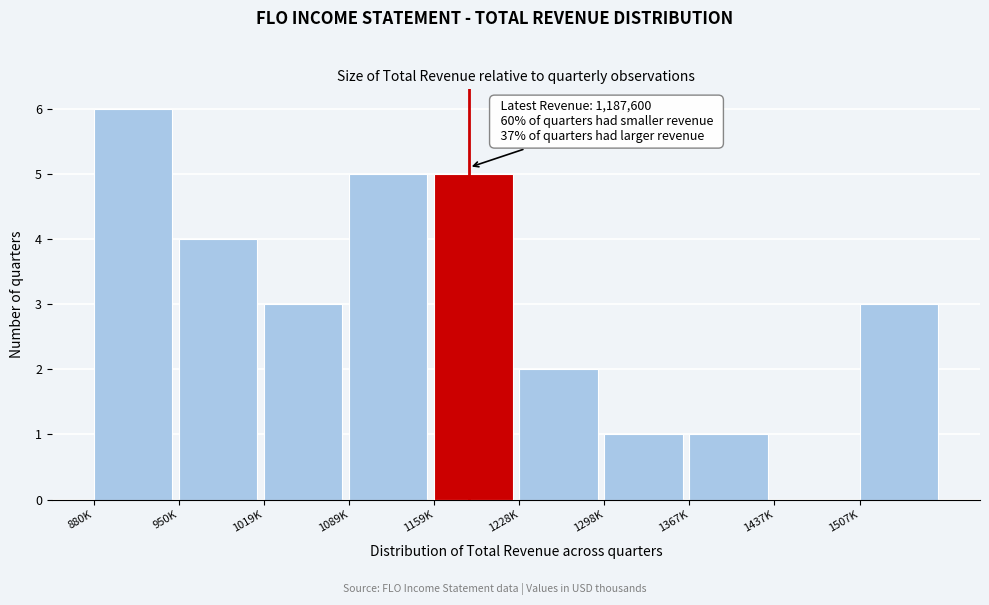

Reading left to right, transcribe all the data shown in this chart.

880K=6	950K=4	1019K=3	1089K=5	1159K=5	1228K=2	1298K=1	1367K=1	1437K=0	1507K=3